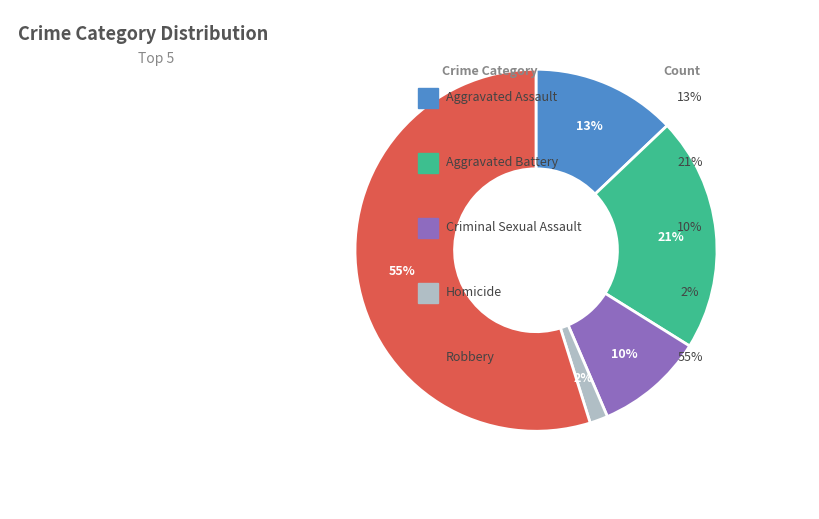

Is there a majority slice in this chart?

Yes